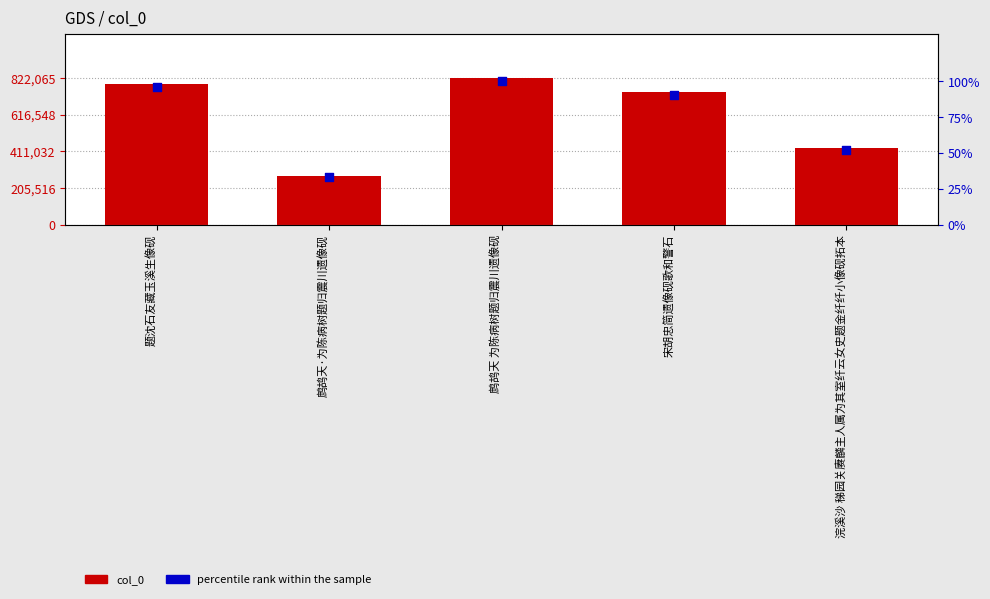

What are all the series names shown in the legend?

col_0, percentile rank within the sample